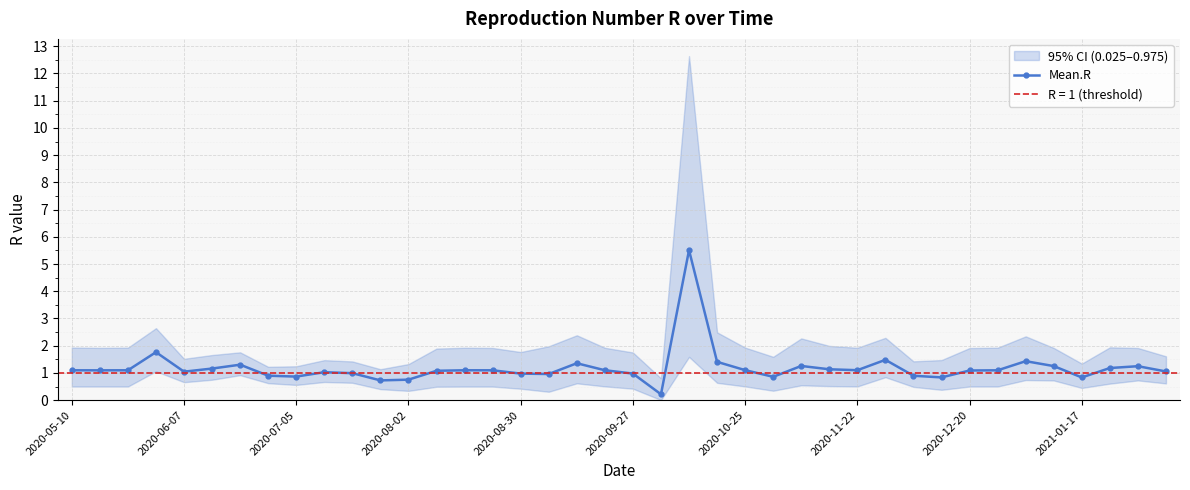

Reading left to right, list all the values displayed in this chart.

1.1	1.1	1.1	1.8	1.0	1.2	1.3	0.9	0.9	1.0	1.0	0.7	0.8	1.1	1.1	1.1	1.0	1.0	1.4	1.1	1.0	0.2	5.5	1.4	1.1	0.9	1.3	1.1	1.1	1.5	0.9	0.8	1.1	1.1	1.4	1.3	0.8	1.2	1.2	1.1